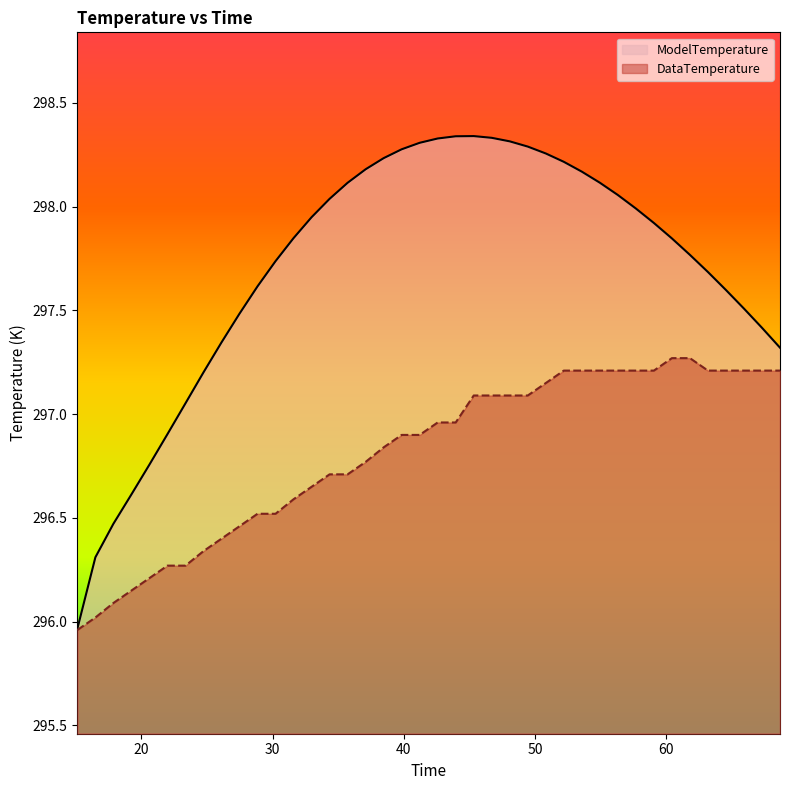

What is the label of the 27th point from the left?

50.829